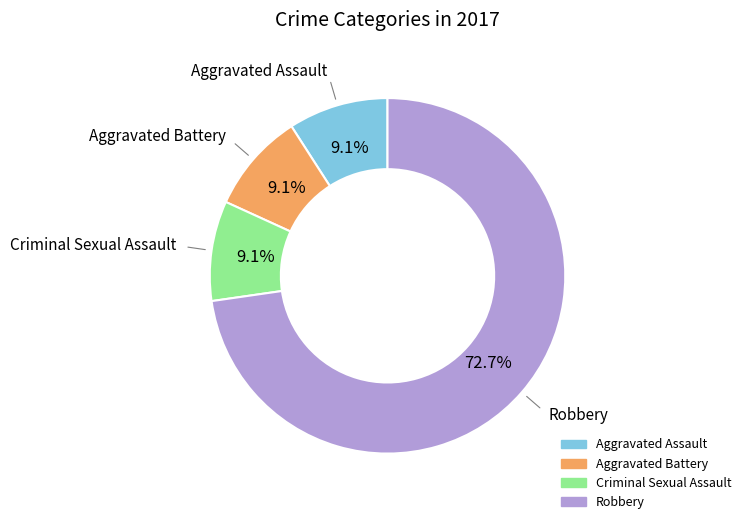

Does any single category account for the majority?

Yes